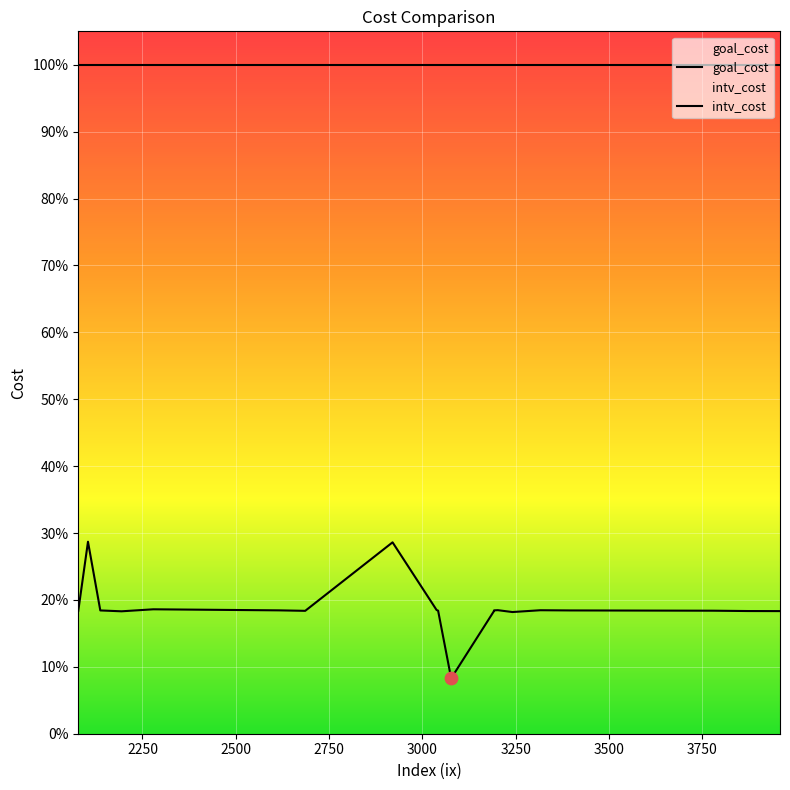

Which series contains the highest Y value?

goal_cost